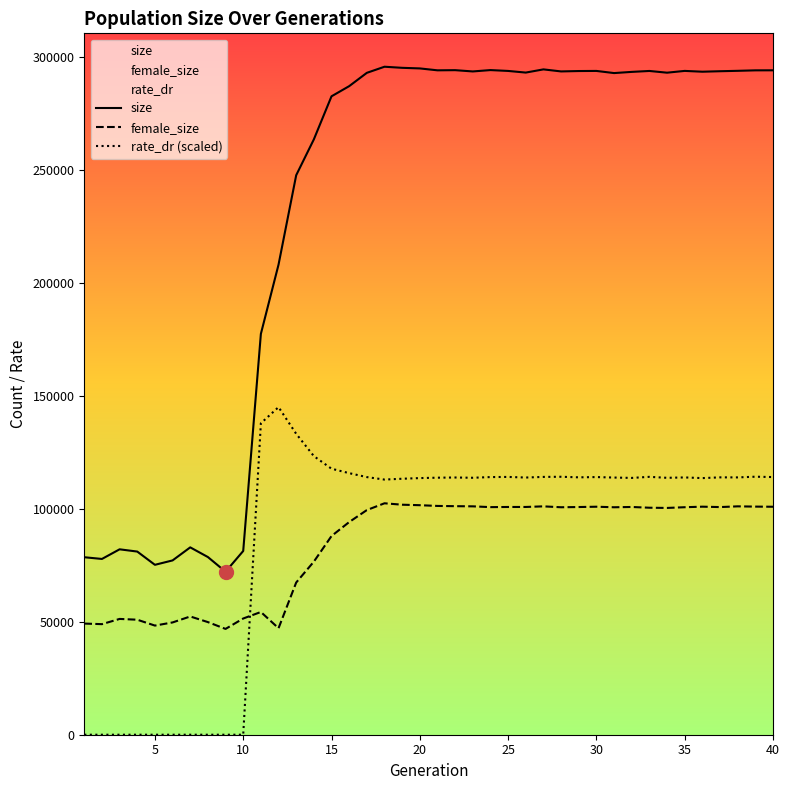

What is the greatest value displayed?

295718.0